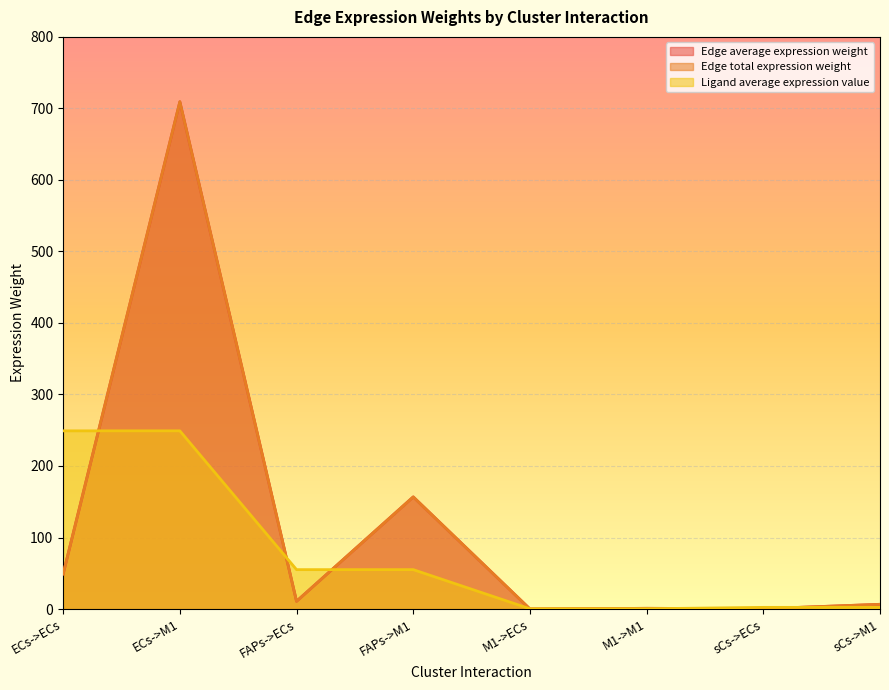

What is the average value of the Edge average expression weight series?

116.8